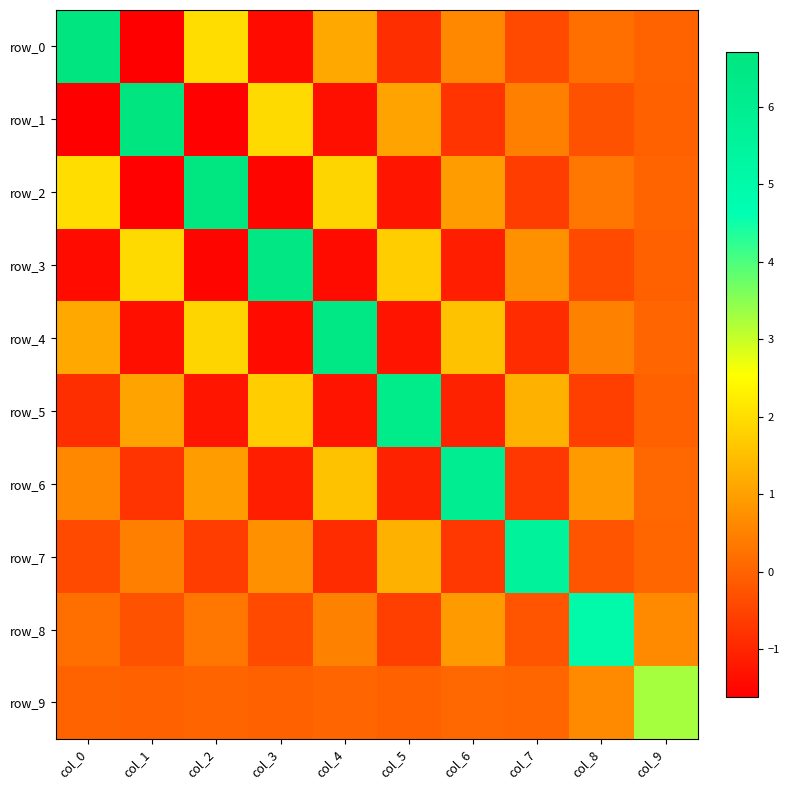

What is the approximate value of row_8 at col_2?

0.3